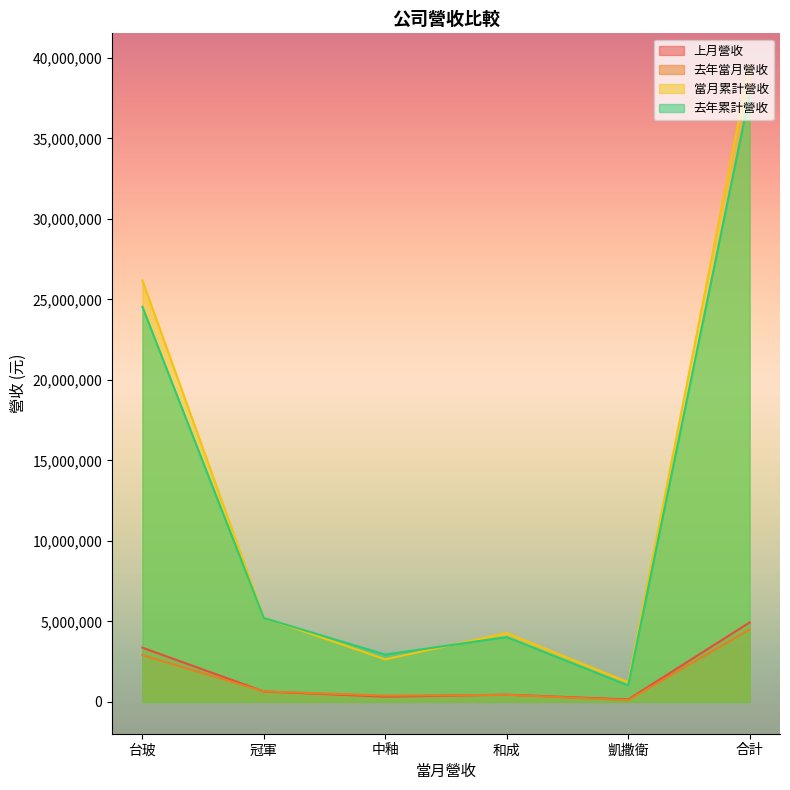

Which series has the largest range (max minus min)?

當月累計營收